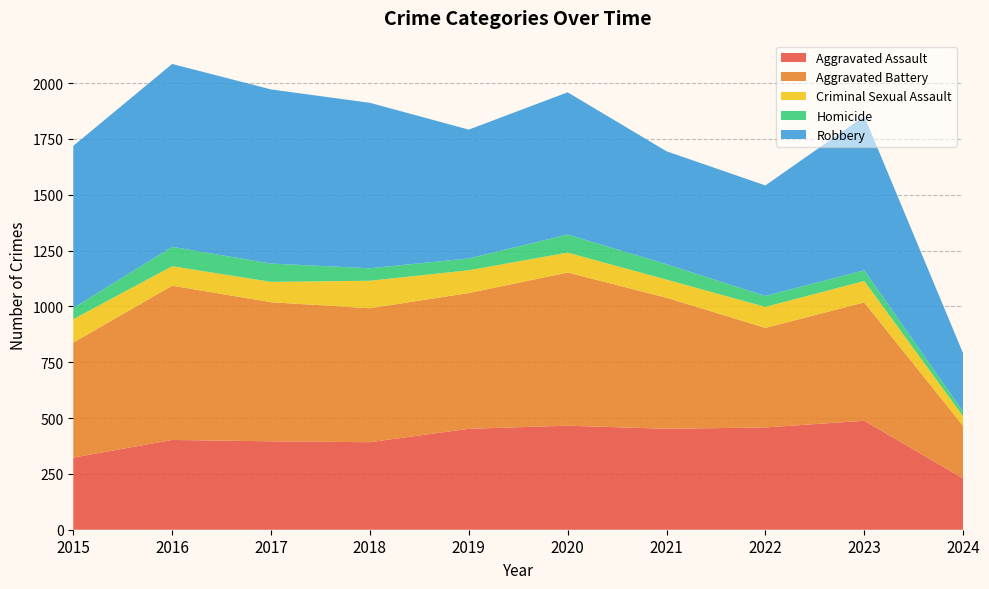

Reading right to left, what are all the values shown in this chart?

Aggravated Assault: 2024=230	2023=488	2022=458	2021=452	2020=466	2019=452	2018=392	2017=396	2016=402	2015=323
Aggravated Battery: 2024=235	2023=530	2022=446	2021=587	2020=686	2019=608	2018=600	2017=623	2016=691	2015=515
Criminal Sexual Assault: 2024=43	2023=96	2022=94	2021=81	2020=89	2019=102	2018=123	2017=91	2016=87	2015=105
Homicide: 2024=21	2023=48	2022=49	2021=69	2020=81	2019=53	2018=56	2017=82	2016=87	2015=50
Robbery: 2024=261	2023=690	2022=495	2021=506	2020=637	2019=577	2018=741	2017=780	2016=819	2015=726